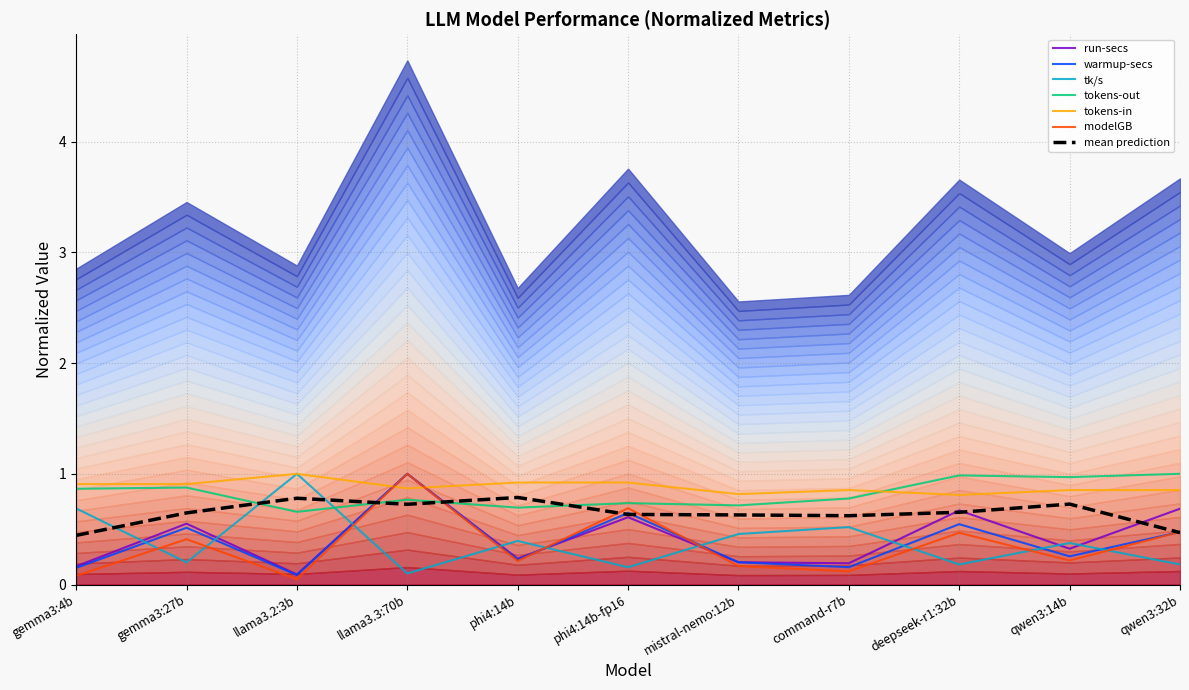

How many lines are shown in the chart?

6